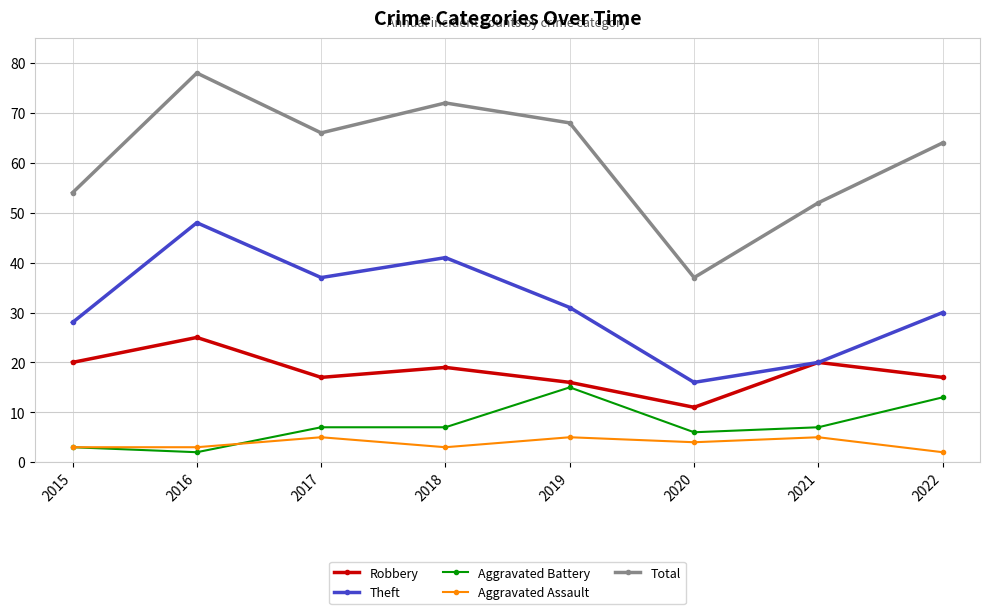

True or false: Total and Aggravated Battery intersect in this chart.

False